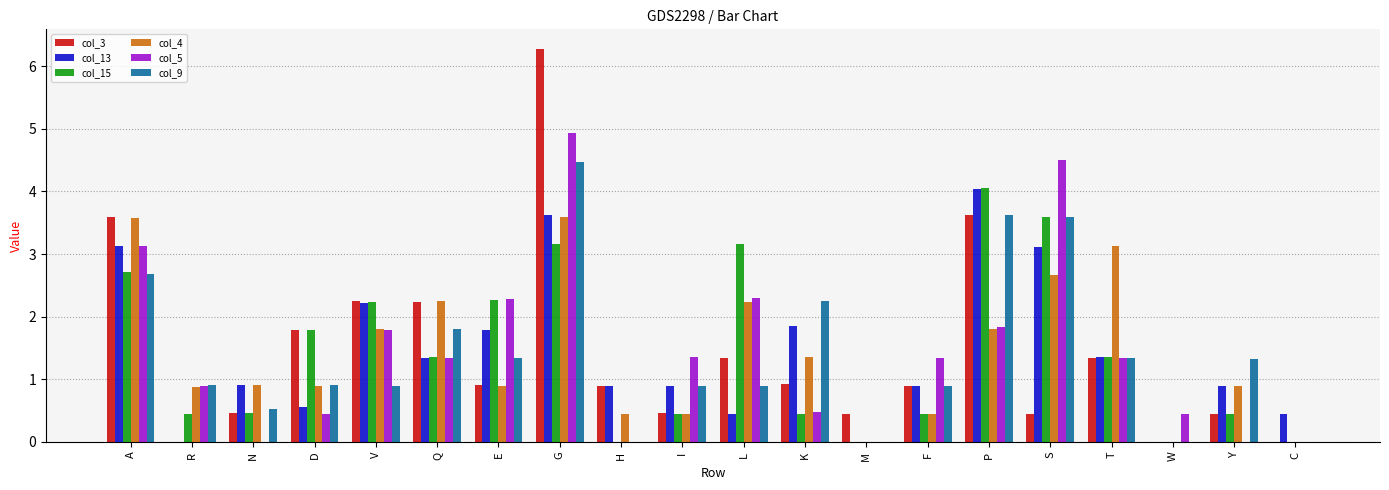

Which category has the highest value in the col_5 series?

G